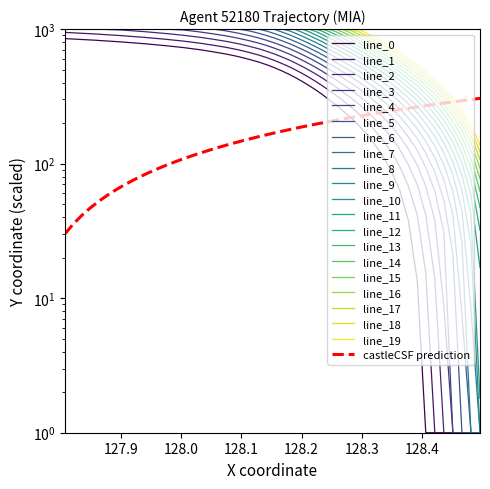

The X series shows 254.6 at 28. True or false?

False